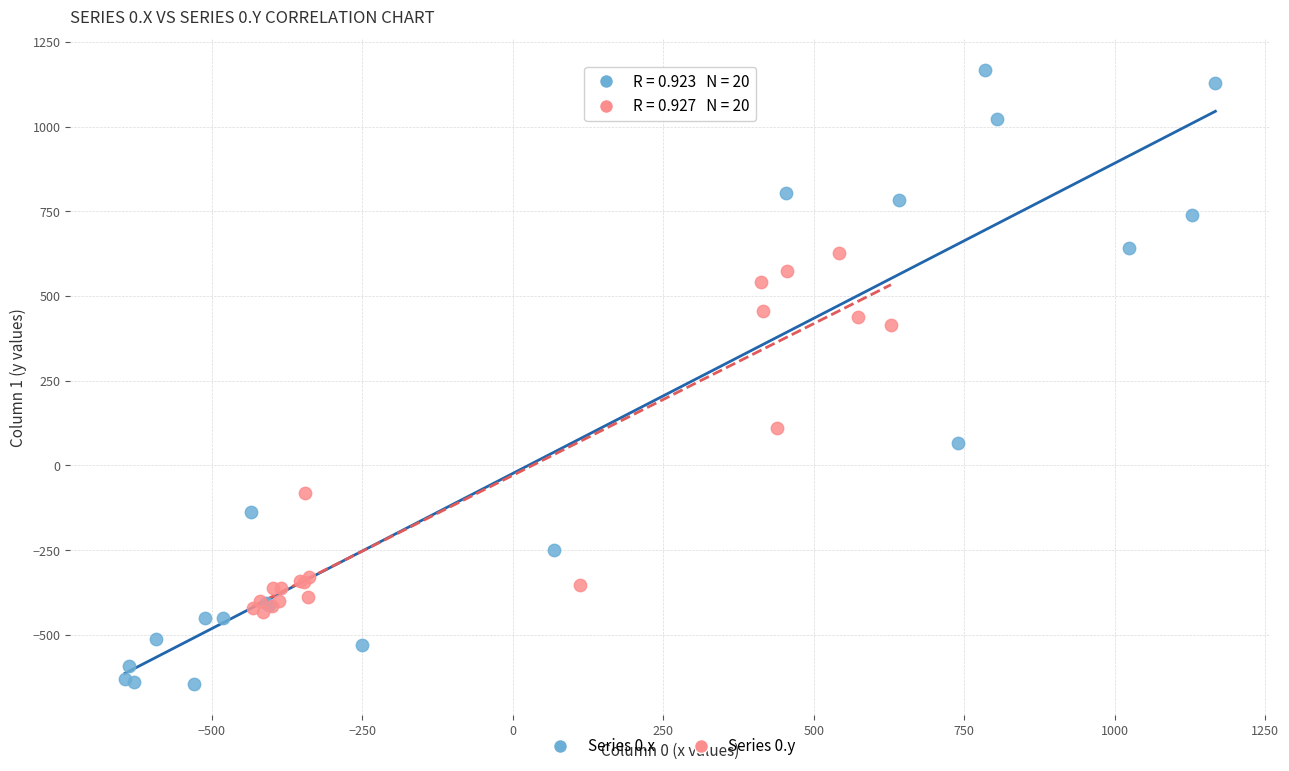

Which series has the widest spread of Y values?

Series 0.x